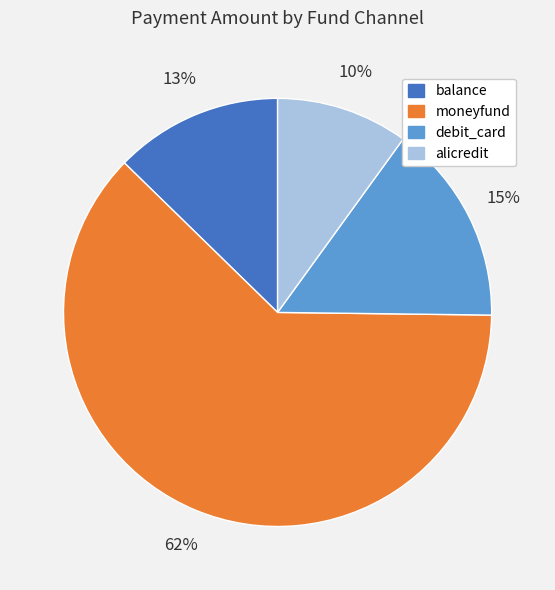

To the nearest percent, what is the average slice percentage?

25%